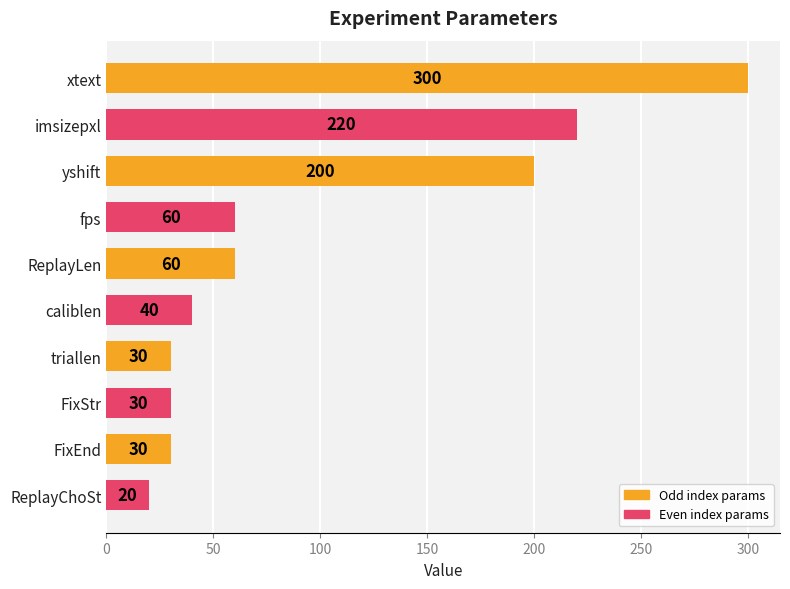

The chart shows a value of 177 at xtext. True or false?

False